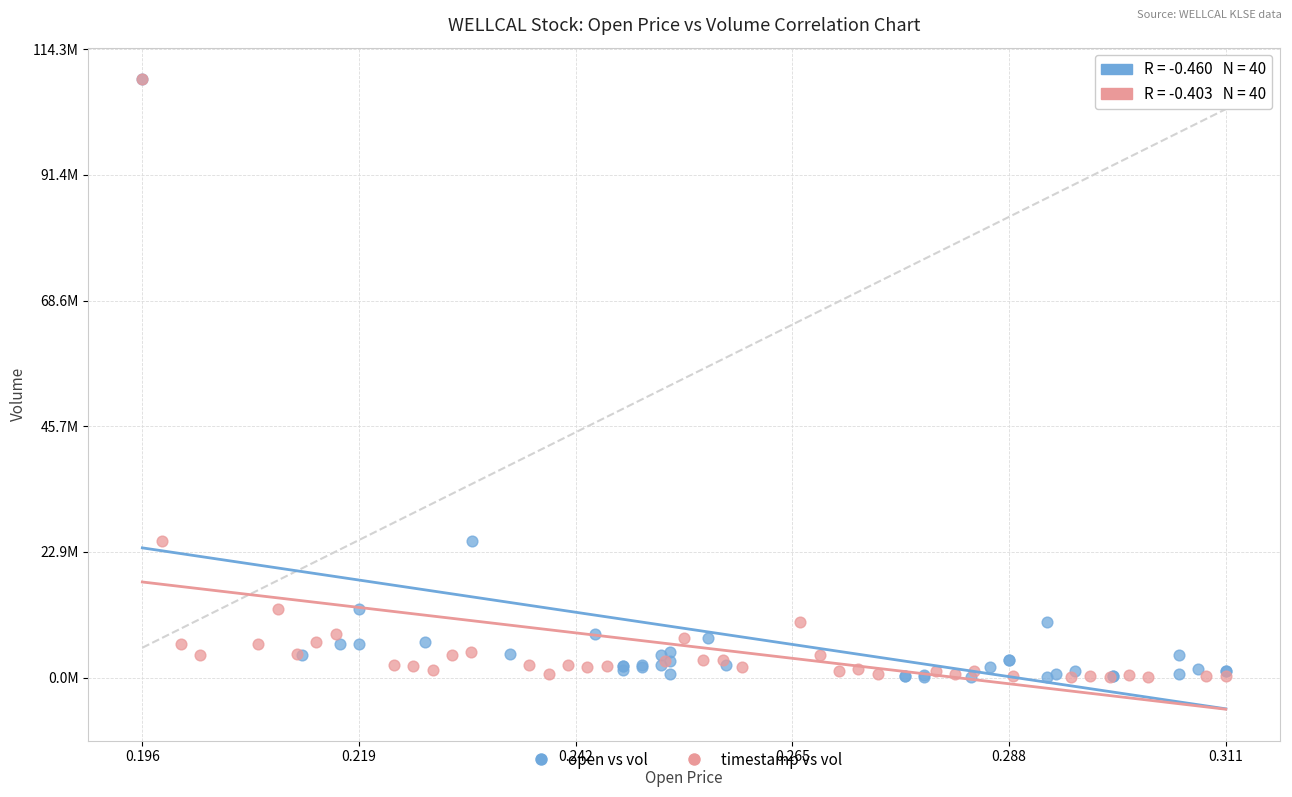

What are all the series names shown in the legend?

open vs vol, timestamp vs vol